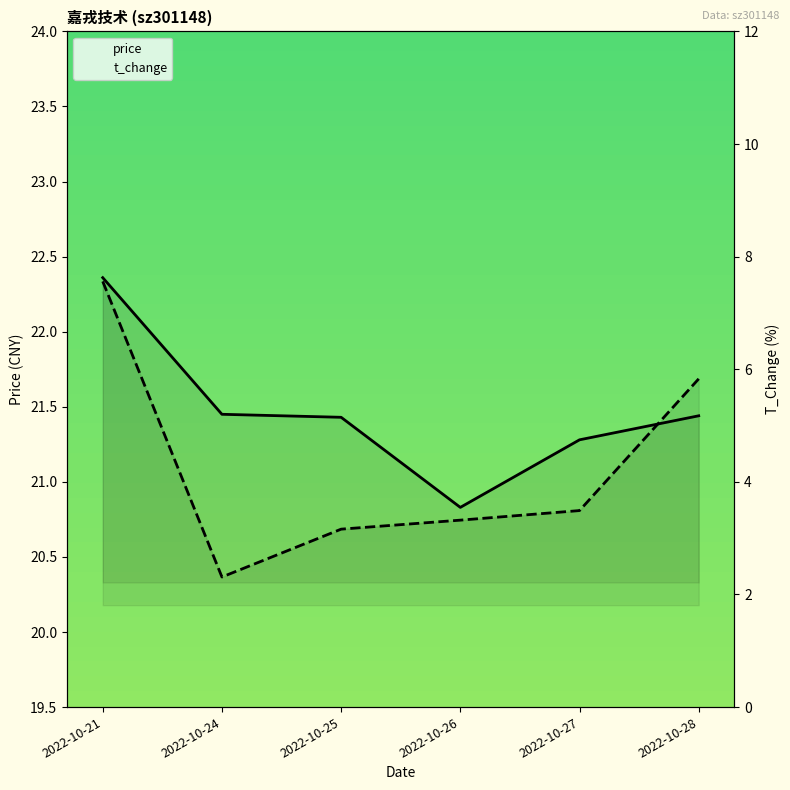

What is the difference between the maximum and minimum values in the t_change series?

5.2